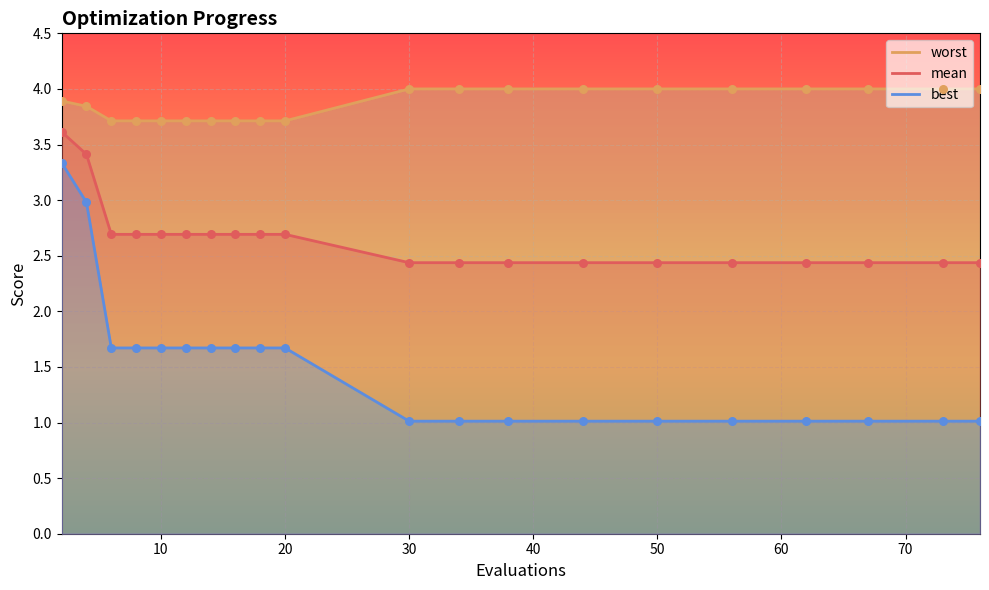

Which series has the largest Y range (max minus min)?

best